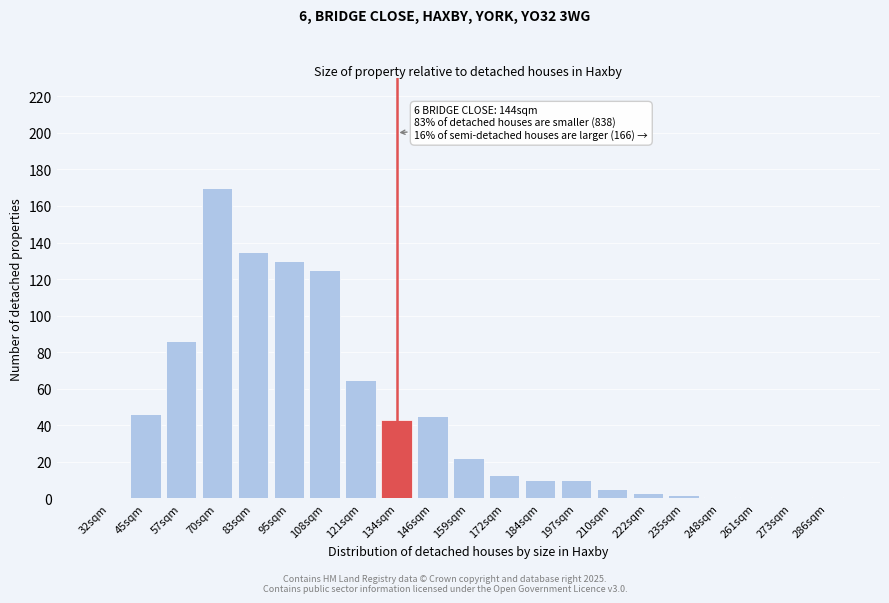

Reading left to right, list all the values displayed in this chart.

32sqm=0	45sqm=46	57sqm=86	70sqm=170	83sqm=135	95sqm=130	108sqm=125	121sqm=65	134sqm=43	146sqm=45	159sqm=22	172sqm=13	184sqm=10	197sqm=10	210sqm=5	222sqm=3	235sqm=2	248sqm=1	261sqm=1	273sqm=0	286sqm=1